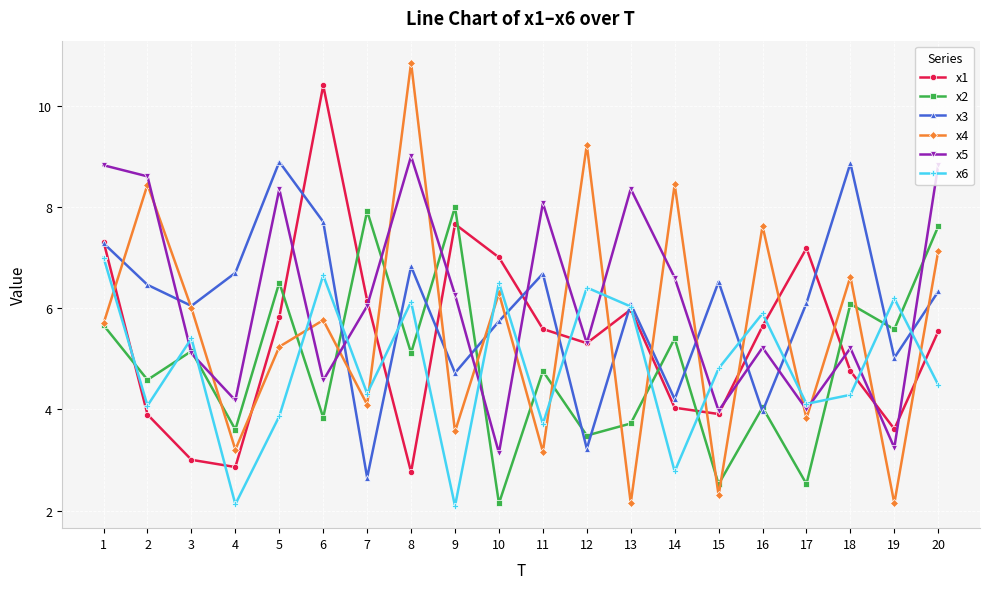

List the series in order of their peak value, highest first.

x4, x1, x5, x3, x2, x6